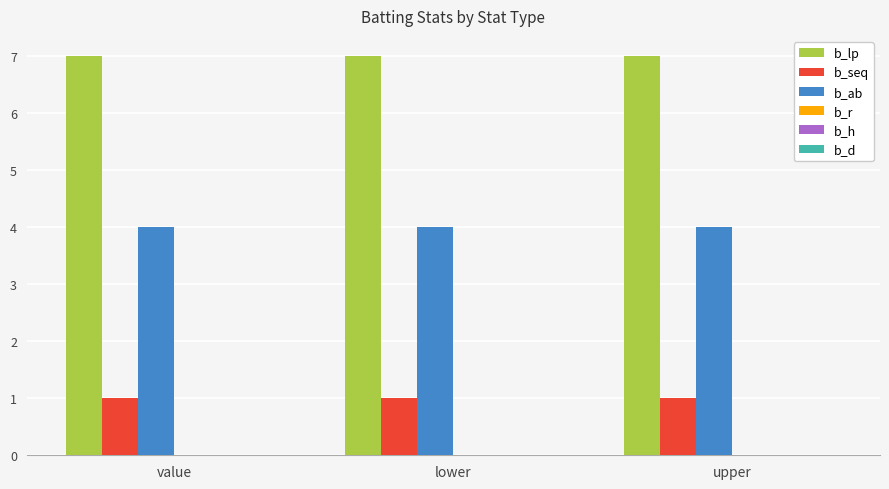

What is the spread (max minus min) of values at lower?

6